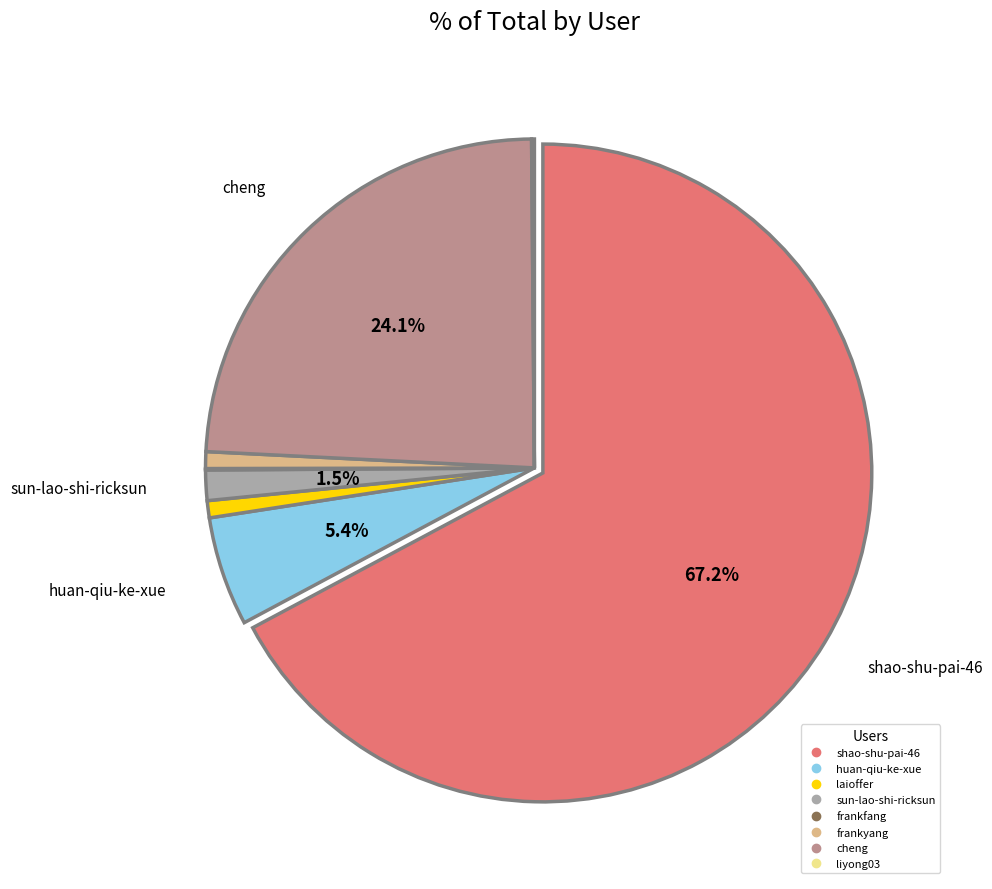

Which category has the biggest portion of the pie?

shao-shu-pai-46